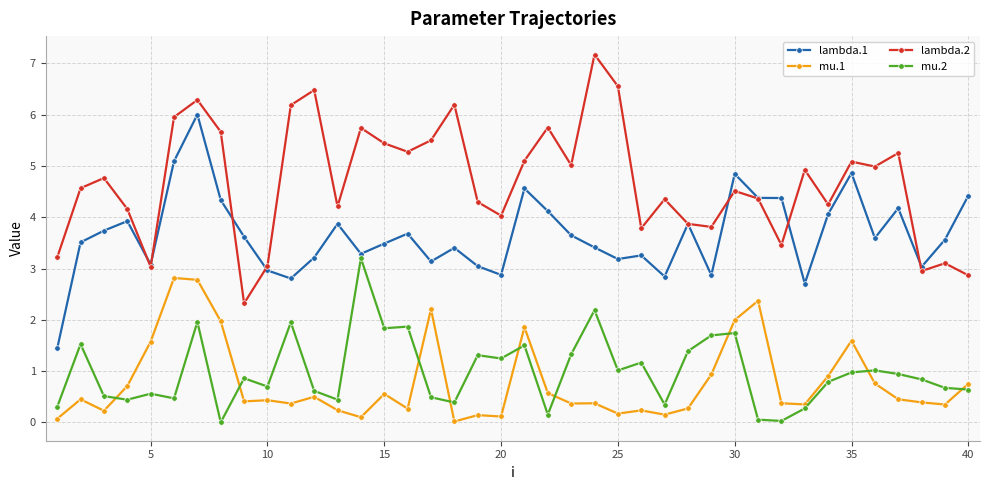

What is the sum of all lambda.2 values?

187.5